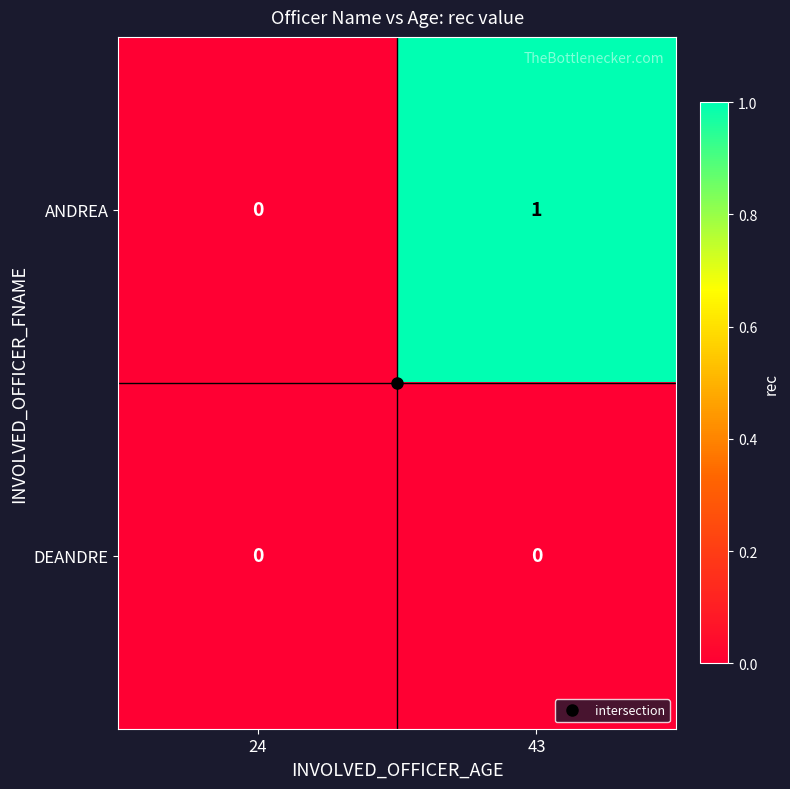

Rank the series by their maximum value, from highest to lowest.

ANDREA, DEANDRE